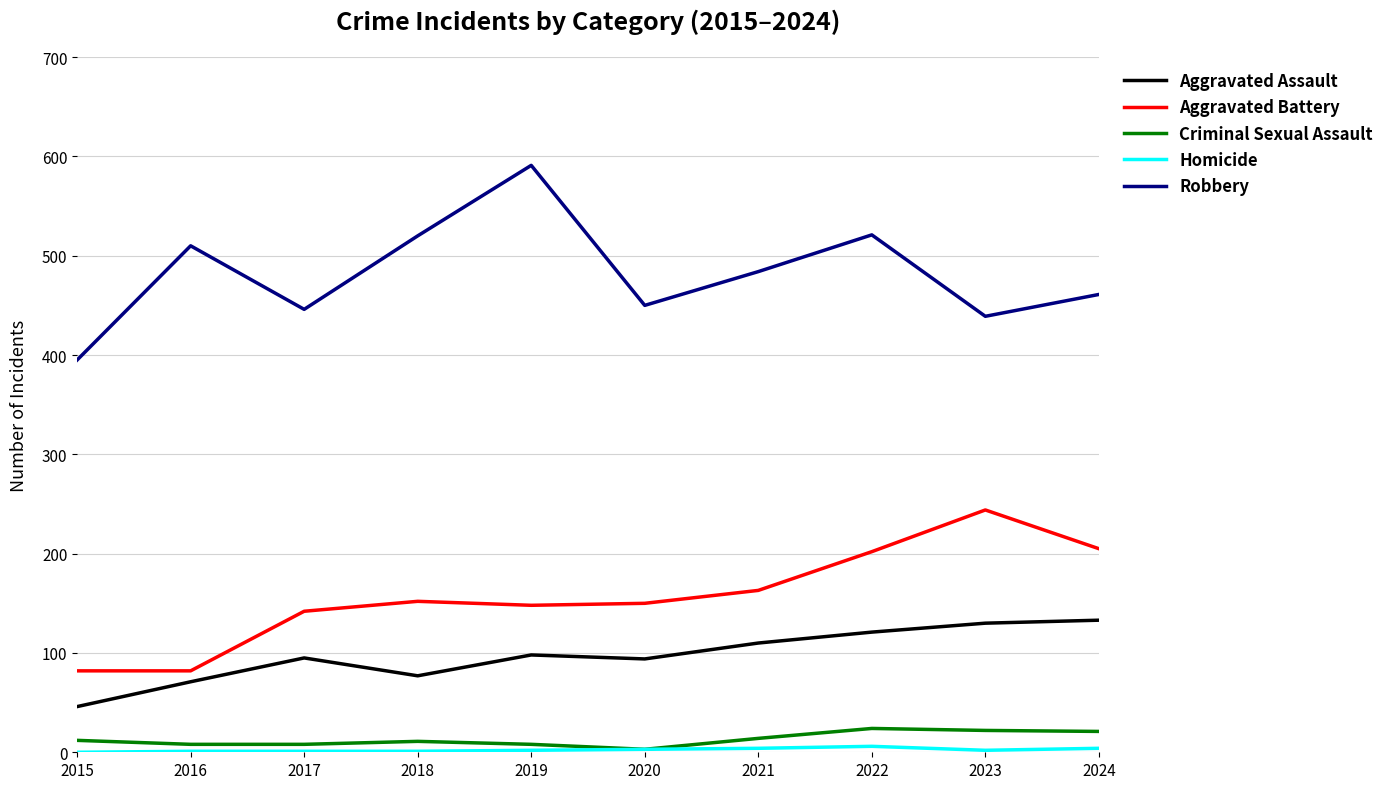

The Robbery series shows 450 at 2020. True or false?

True